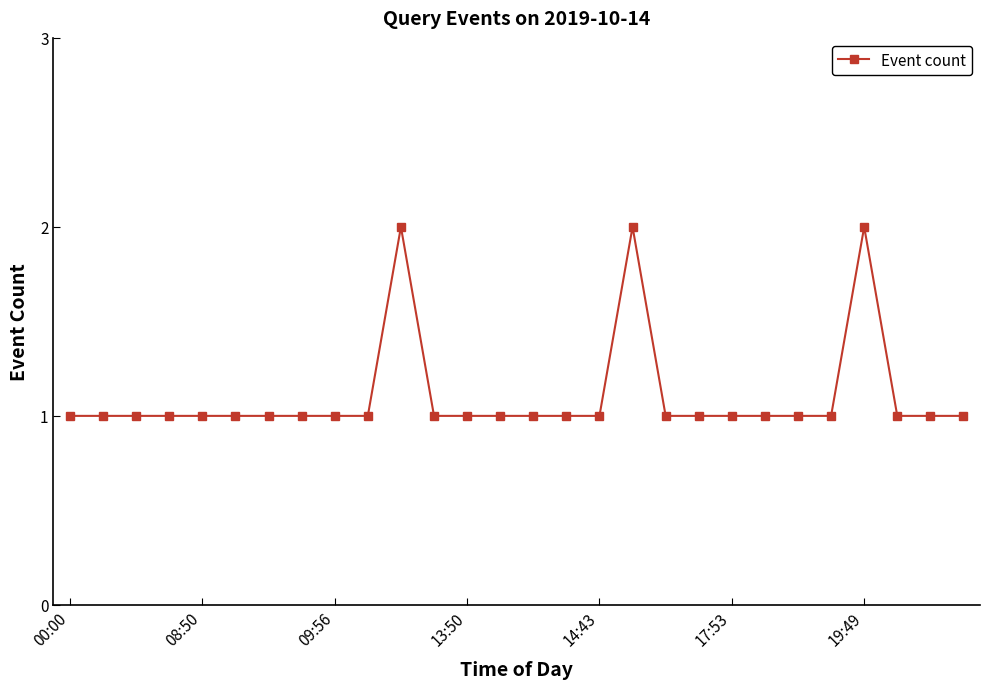

How many categories are shown in the chart?

28